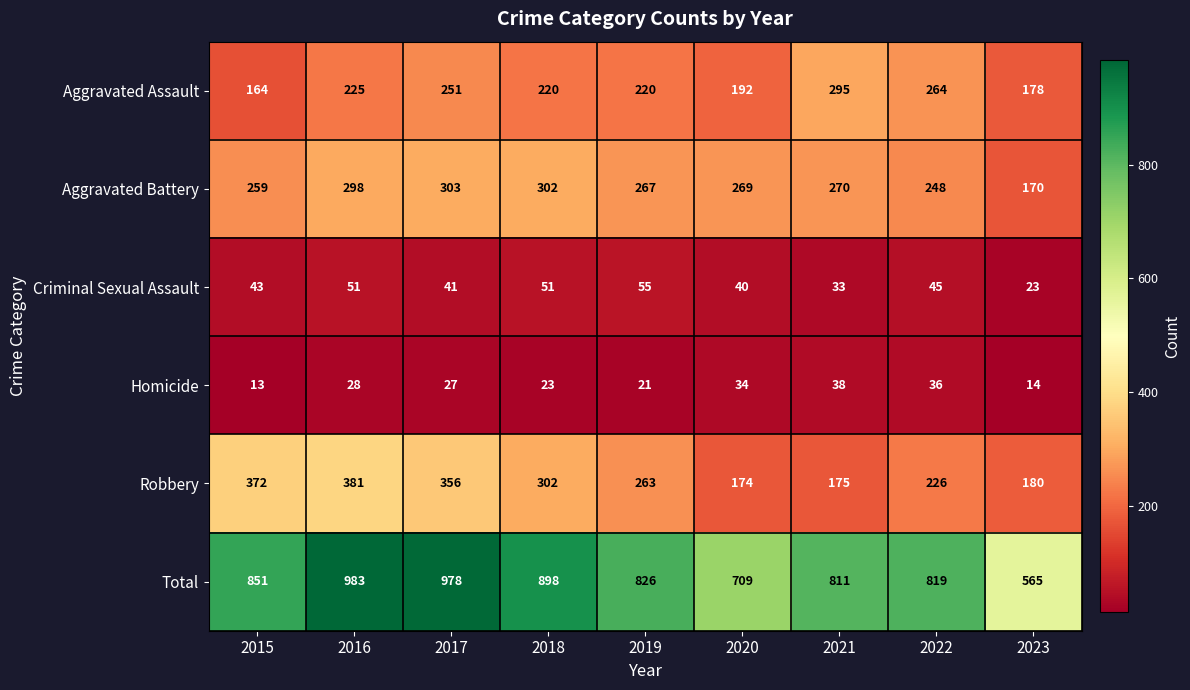

What is the spread (max minus min) of values at 2023?

551